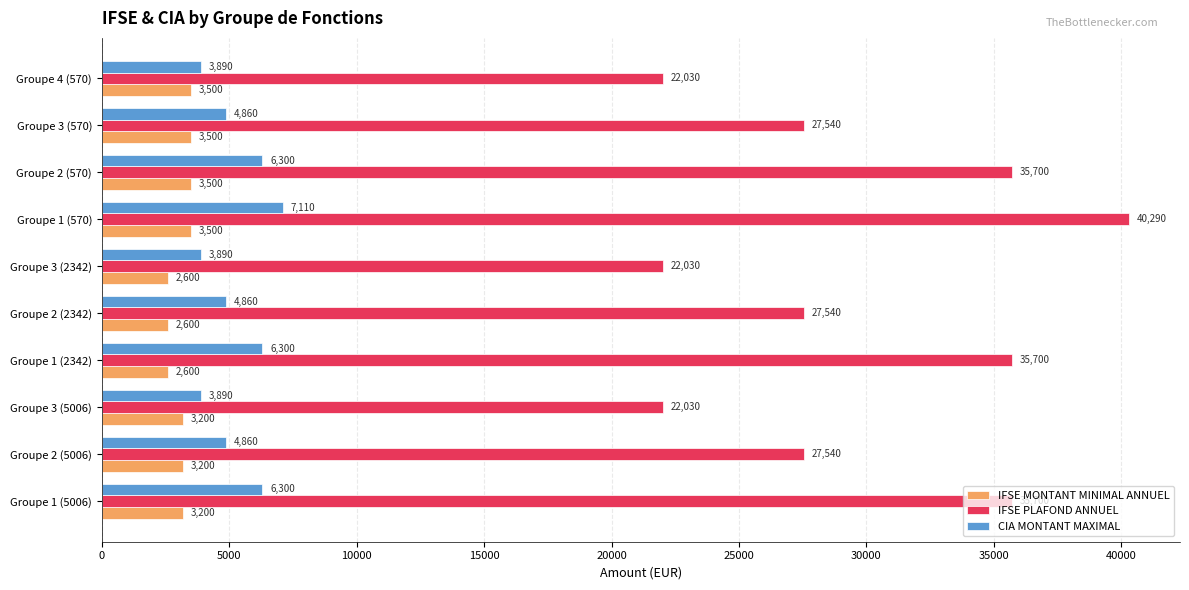

How many values in the IFSE MONTANT MINIMAL ANNUEL series are below 3200?

3